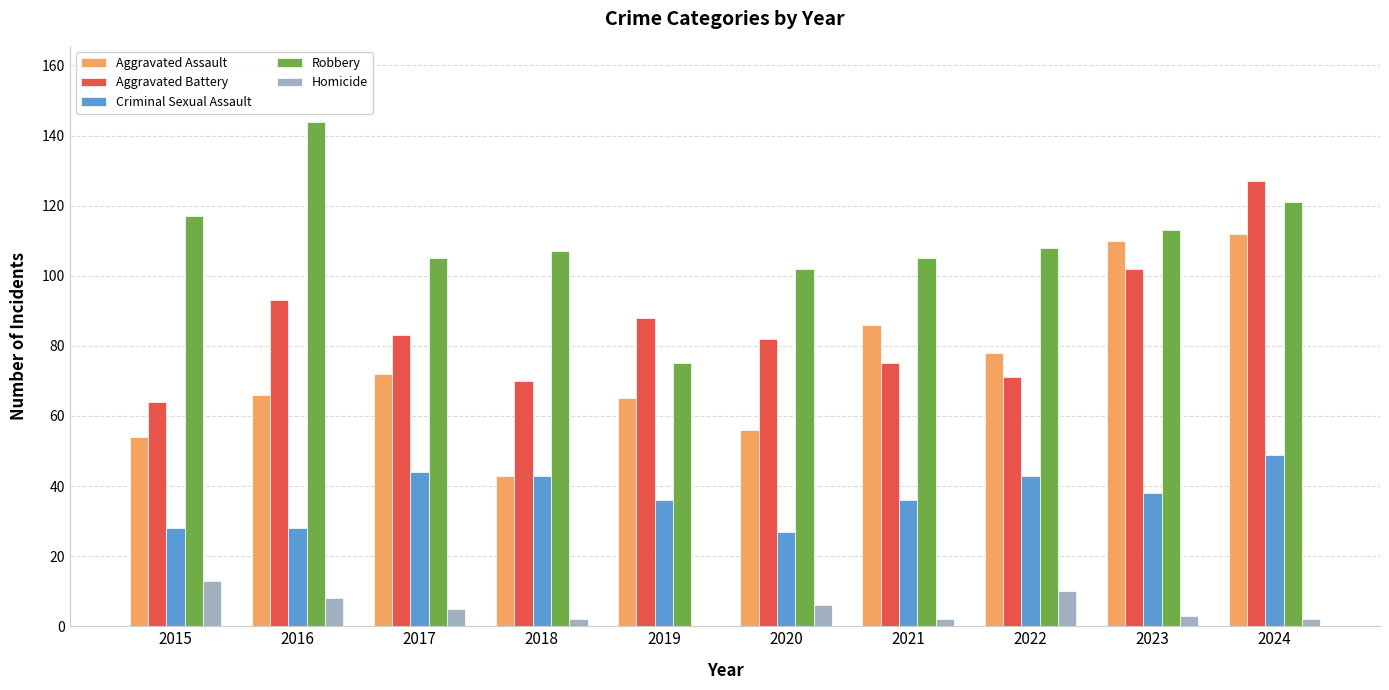

What is the sum of all Homicide values?

51